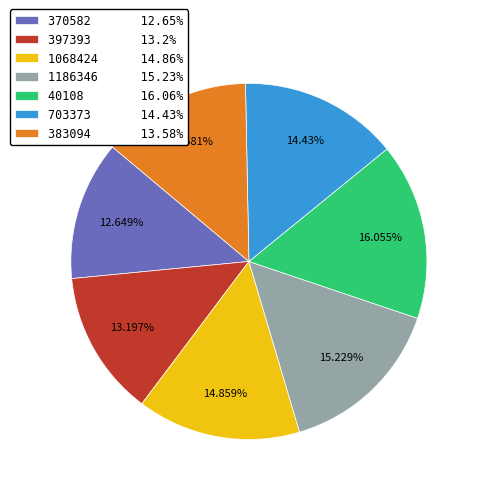

What is the ratio of the value at 383094 13.58% to the value at 1068424 14.86%?

0.9